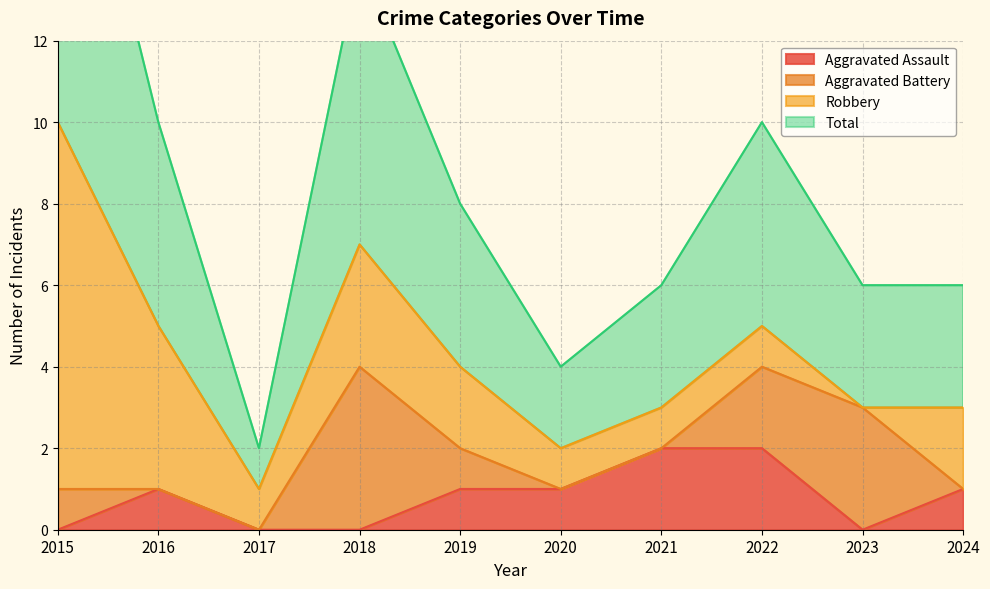

At which category does the chart reach its peak across all series?

2015